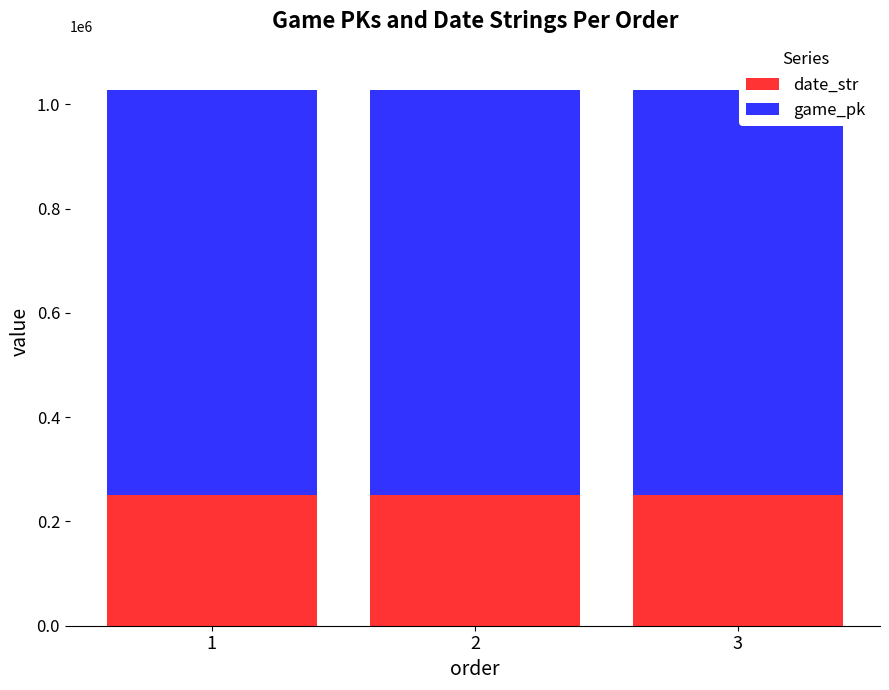

The date_str series shows 250725 at 1. True or false?

True